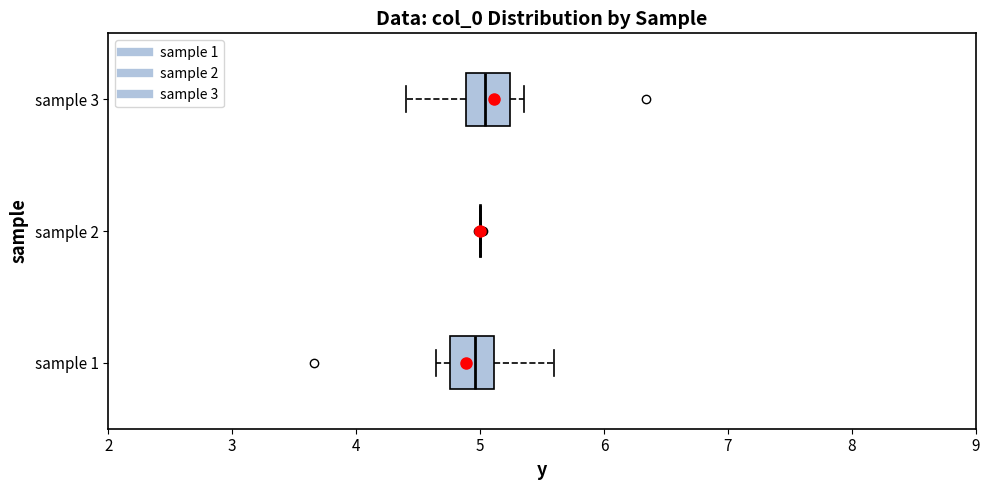

Reading bottom to top, transcribe this box plot: for each box, give where its median line is, the range the box spans, and where its two whiskers end, as read against the x-axis. The values are not printed on the chart, so give them approximately, as read against the axis.

sample 1: median 5.0, box 4.8 to 5.1, whiskers 4.6 to 5.6
sample 2: box collapsed to a line at 5.0, whiskers 5.0 to 5.0
sample 3: median 5.0, box 4.9 to 5.2, whiskers 4.4 to 5.4